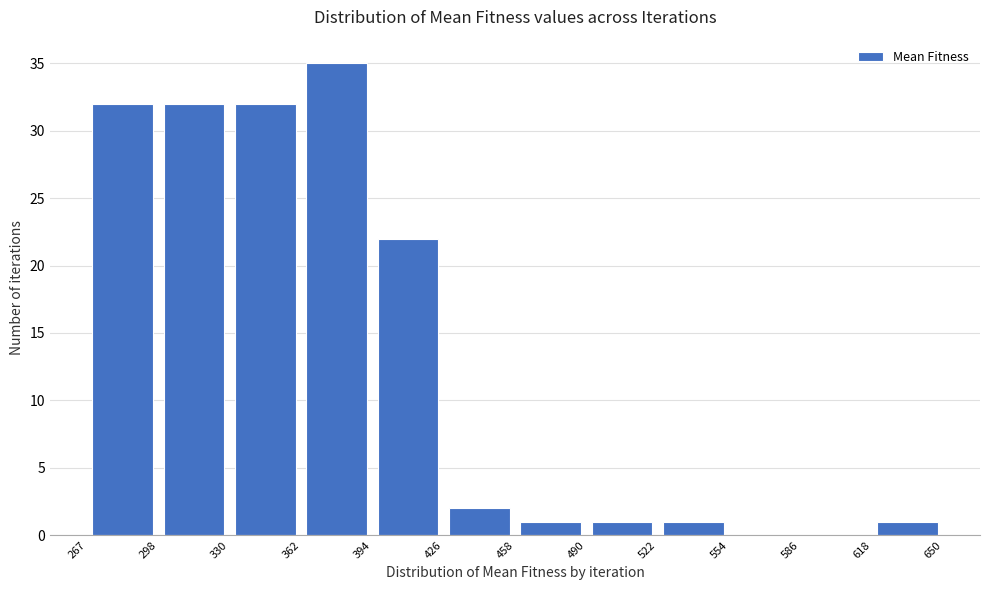

How tall is the bar that spans 618 to 650 on the x-axis? The values are not printed on the chart, so give them approximately, as read against the axis.

1